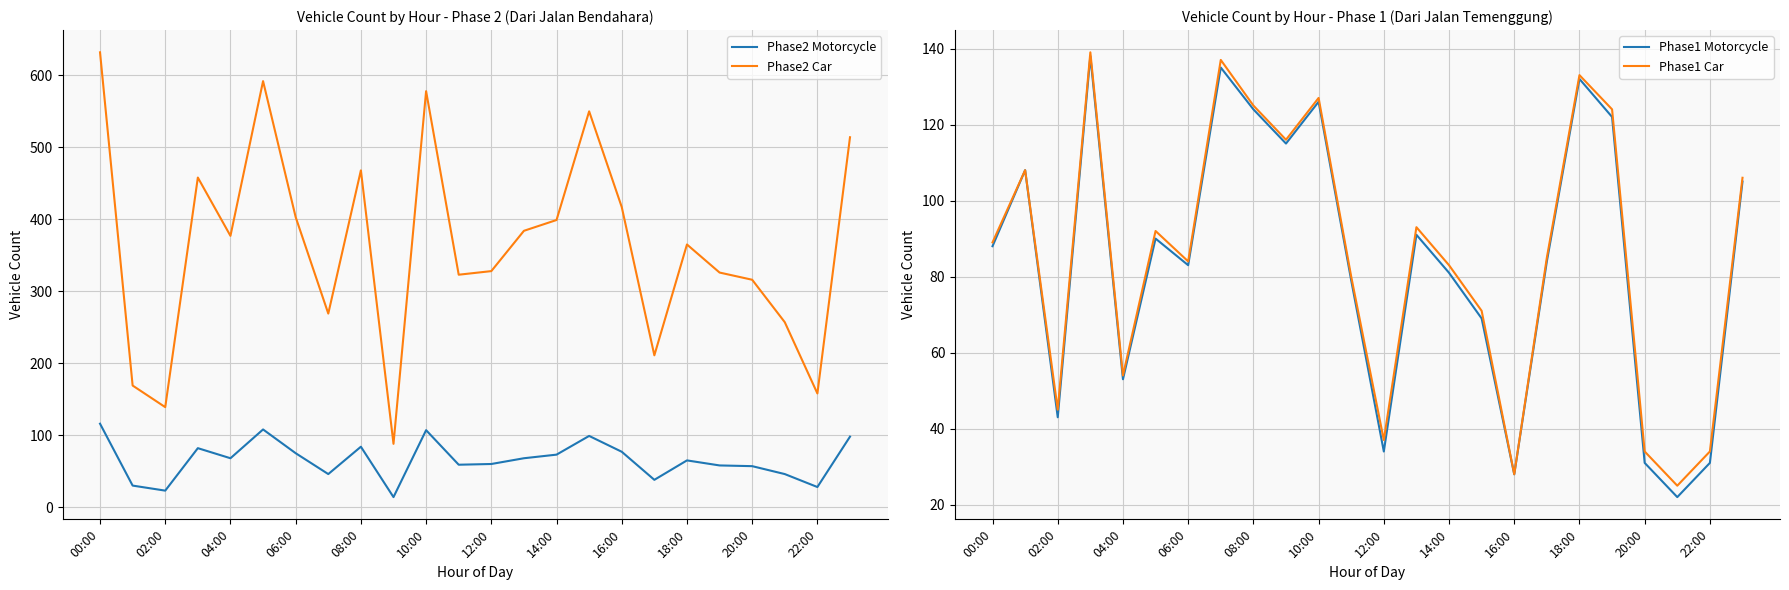

The Phase2 Motorcycle series shows 60 at 12:00. True or false?

True